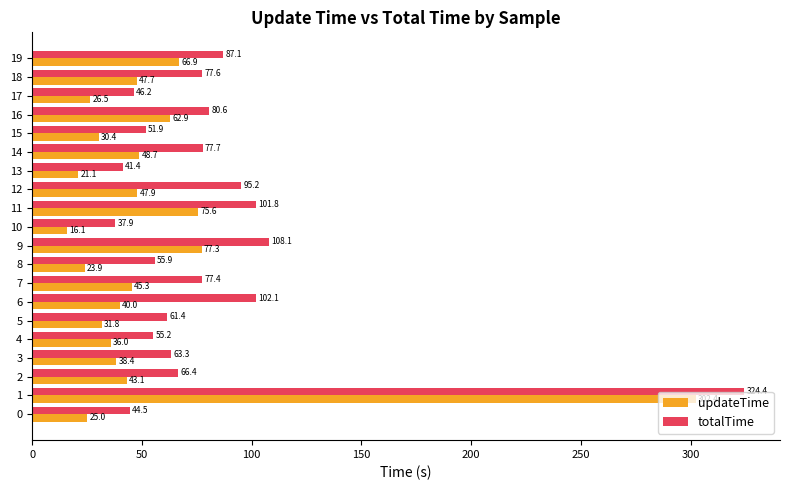

The totalTime series shows 60.6 at 10. True or false?

False